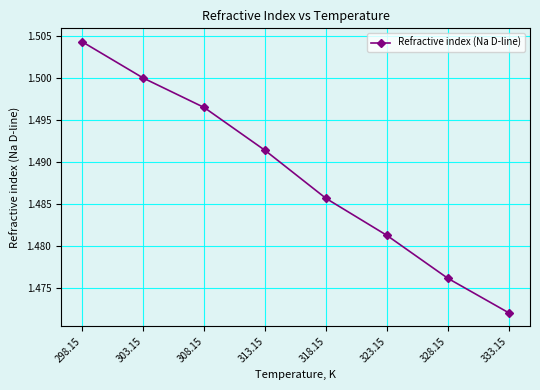

What position from the right is 308.15?

6